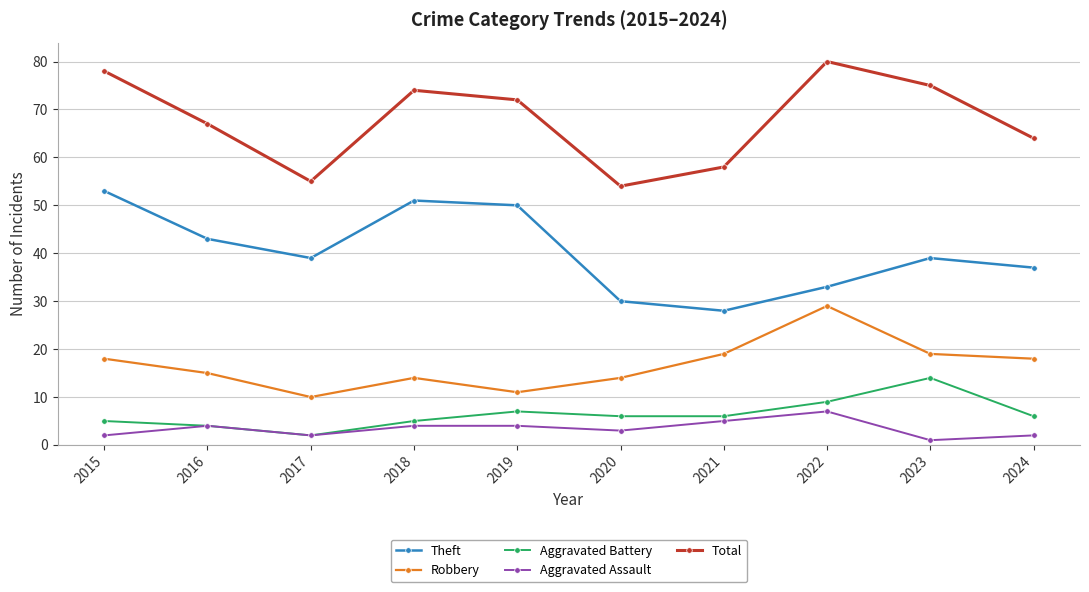

Count the number of categories in the chart.

10